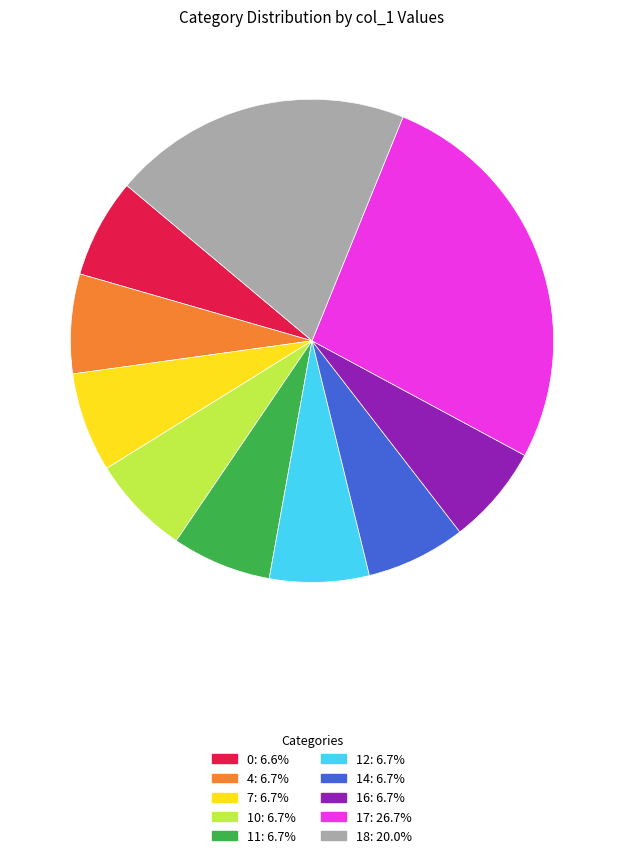

How many segments does this pie chart have?

10